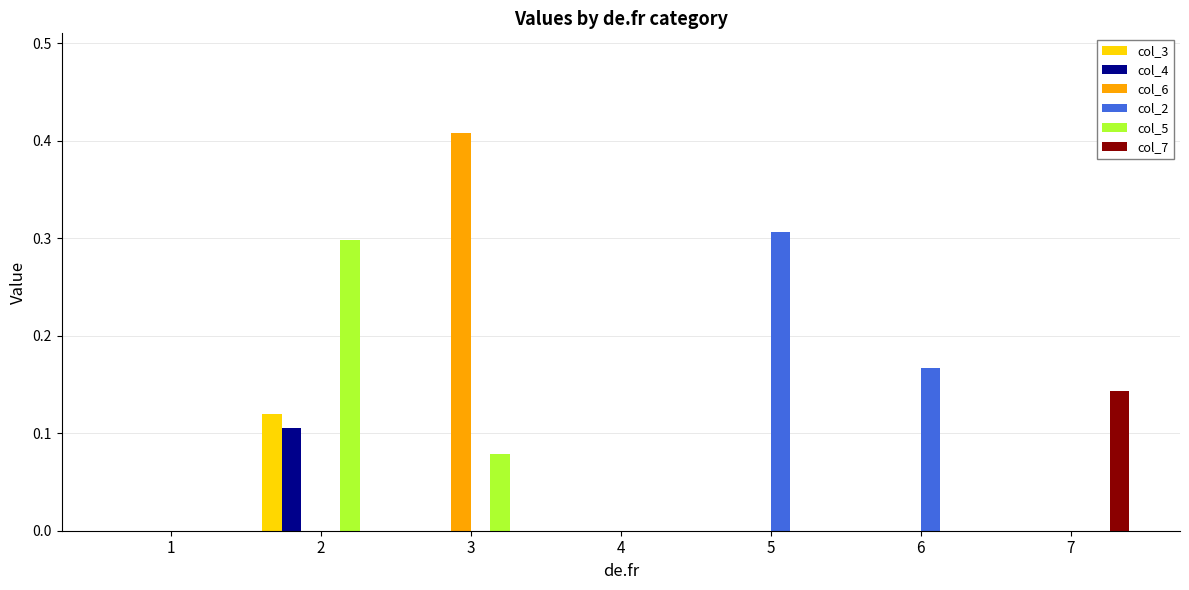

Count the col_3 values in the range 0 to 1.

7